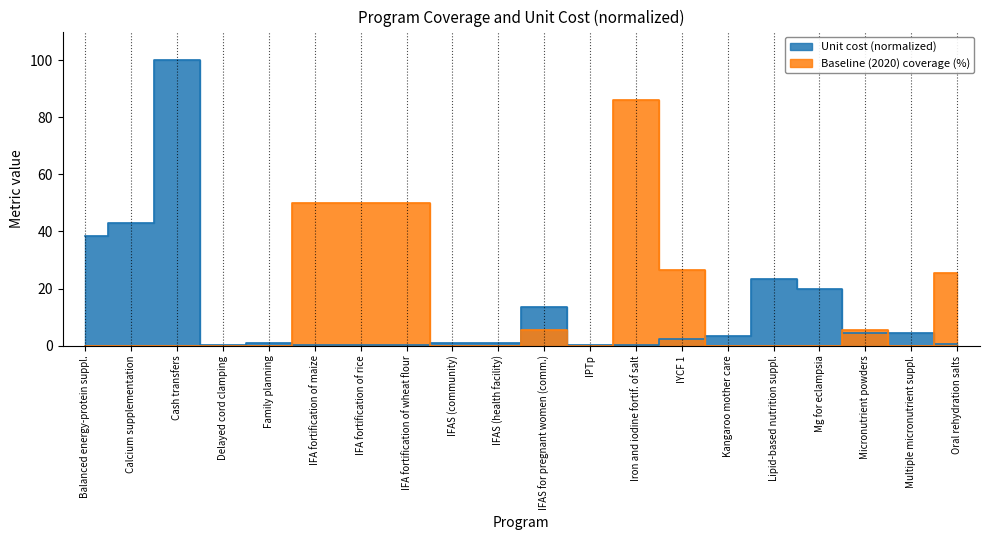

What is the difference between the maximum and minimum values in the baseline_coverage series?

86.0